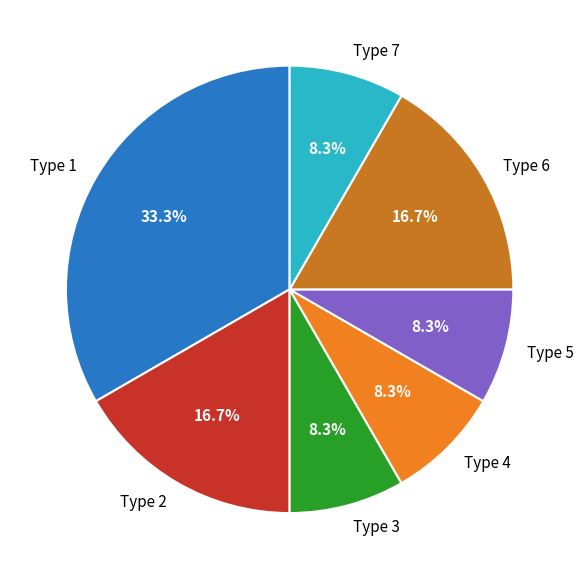

What is the ratio of the value at Type 2 to the value at Type 1?

0.5